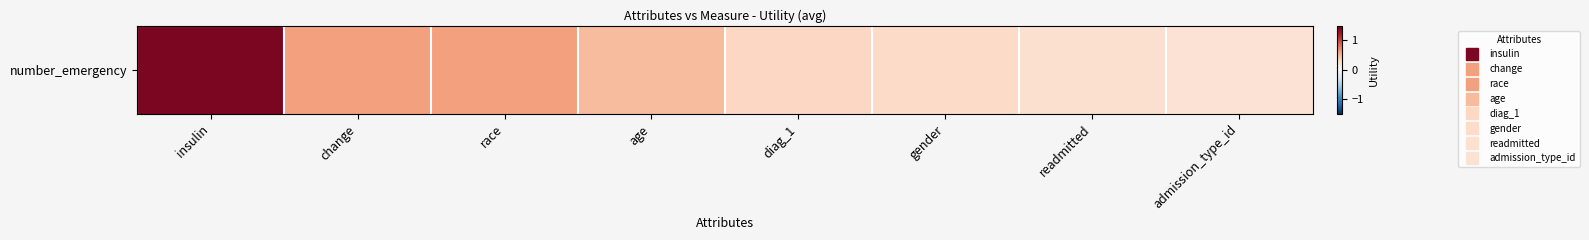

What is the difference between the values at insulin and readmitted?

1.2